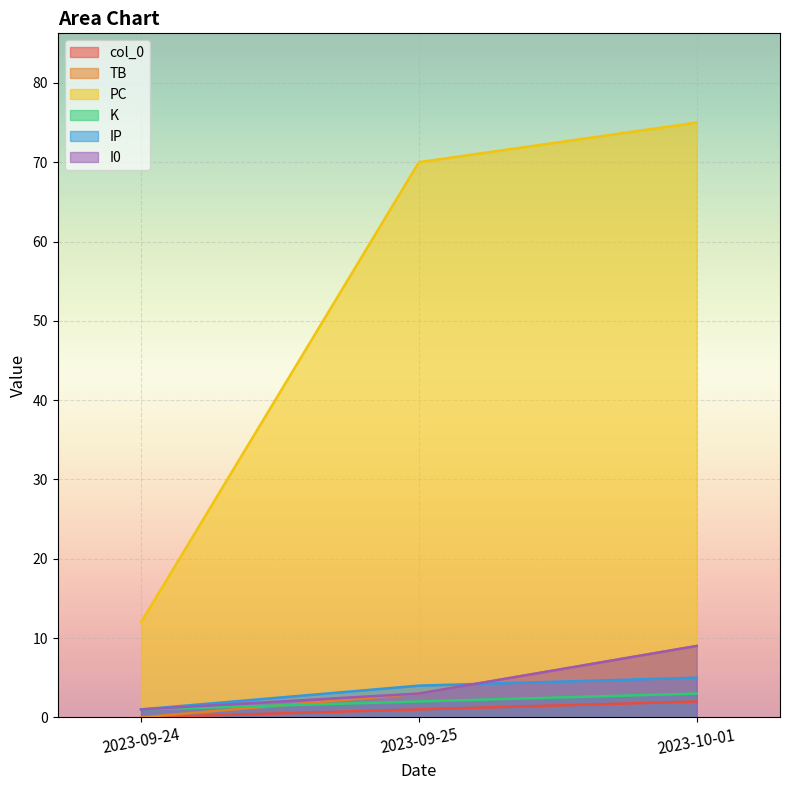

The TB series shows 4 at 2023-10-01. True or false?

False